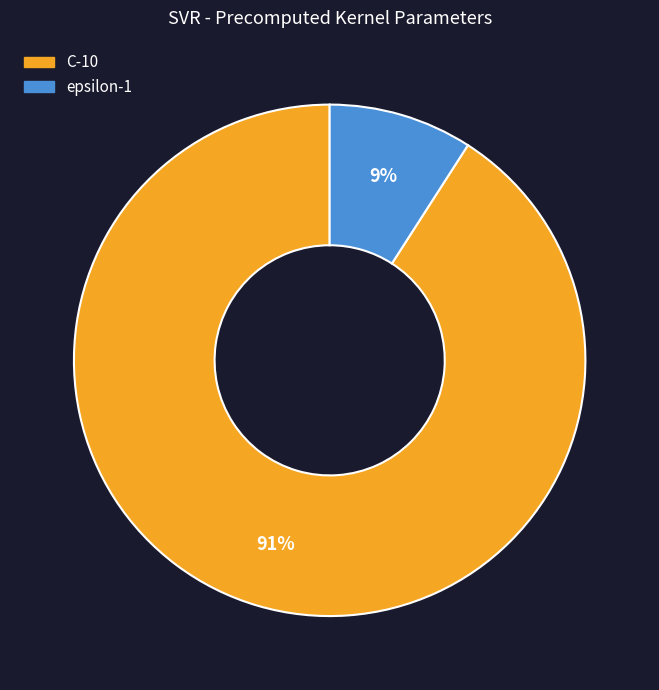

To the nearest percent, what portion does C represent?

91%